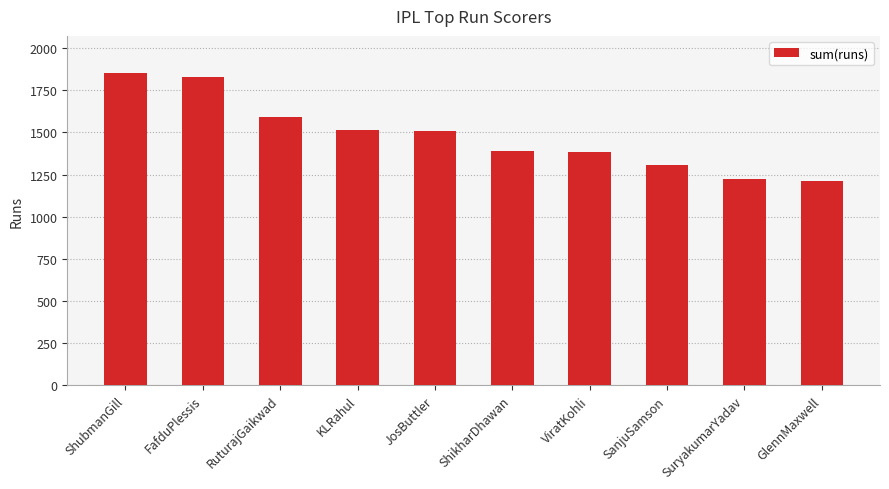

What is the label of the 4th bar from the right?

ViratKohli